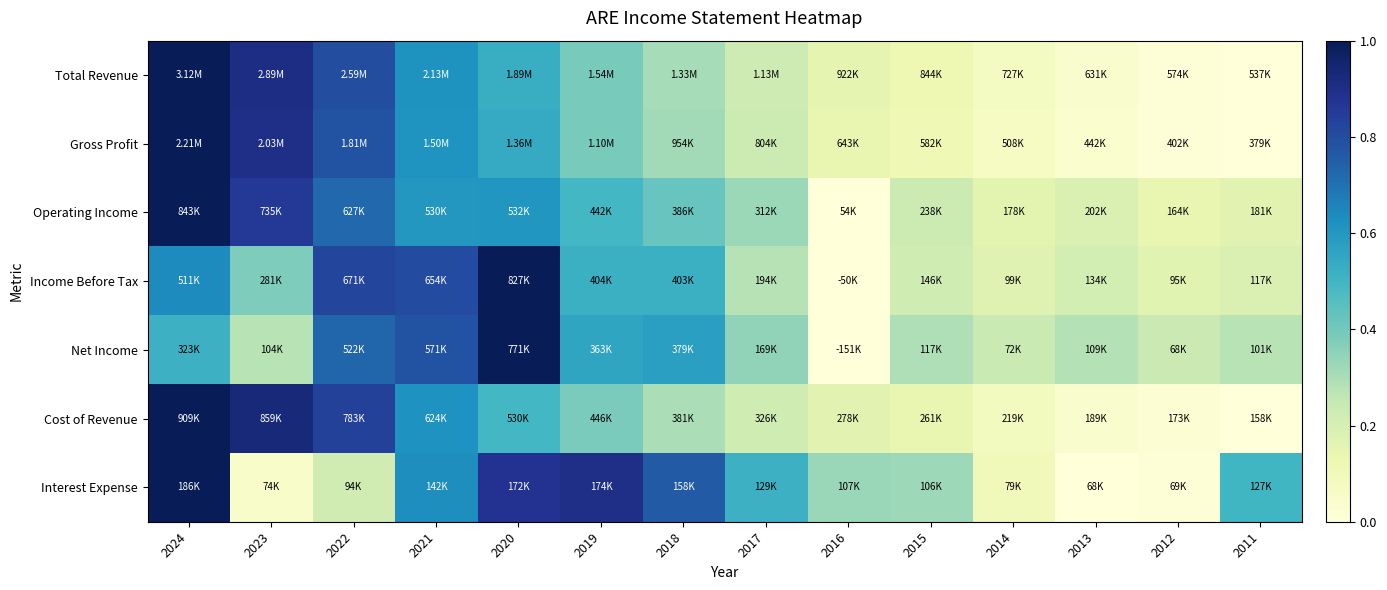

What is the greatest value displayed?

1.0